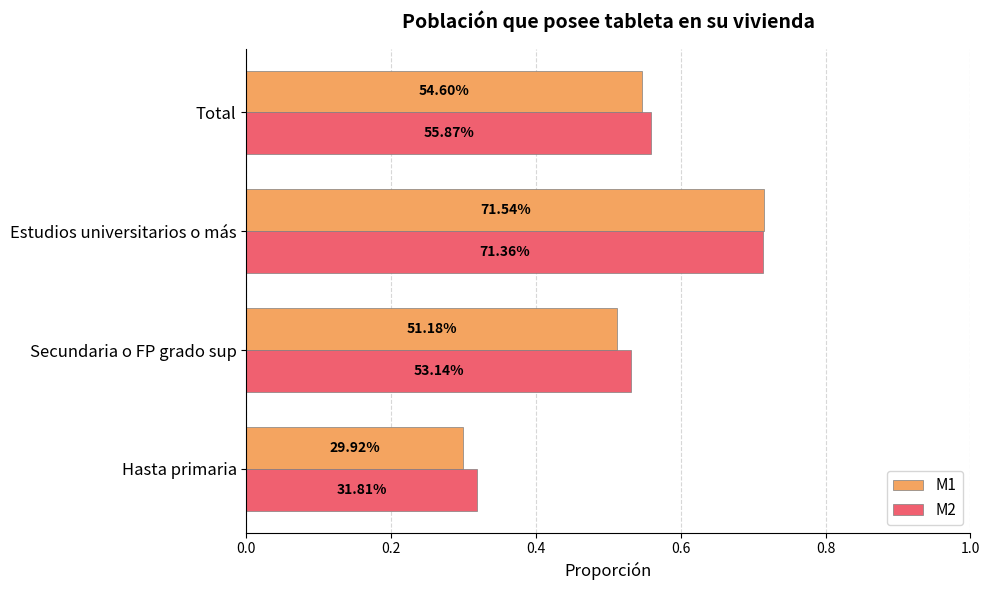

What is the value of the M2 bar at the 4th from the left?

0.6